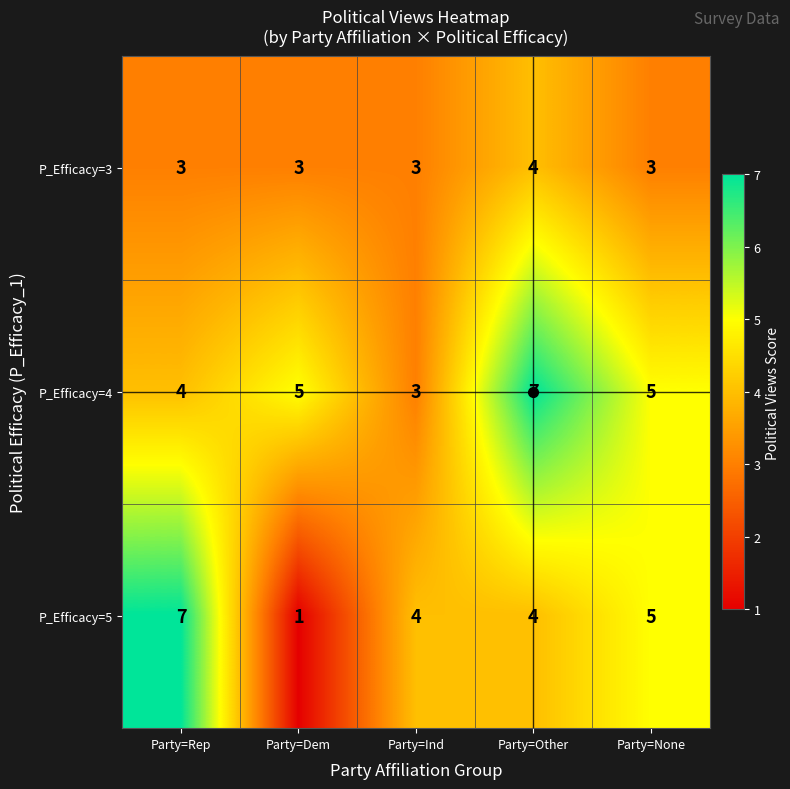

What is the highest value of the P_Efficacy=4 series?

7